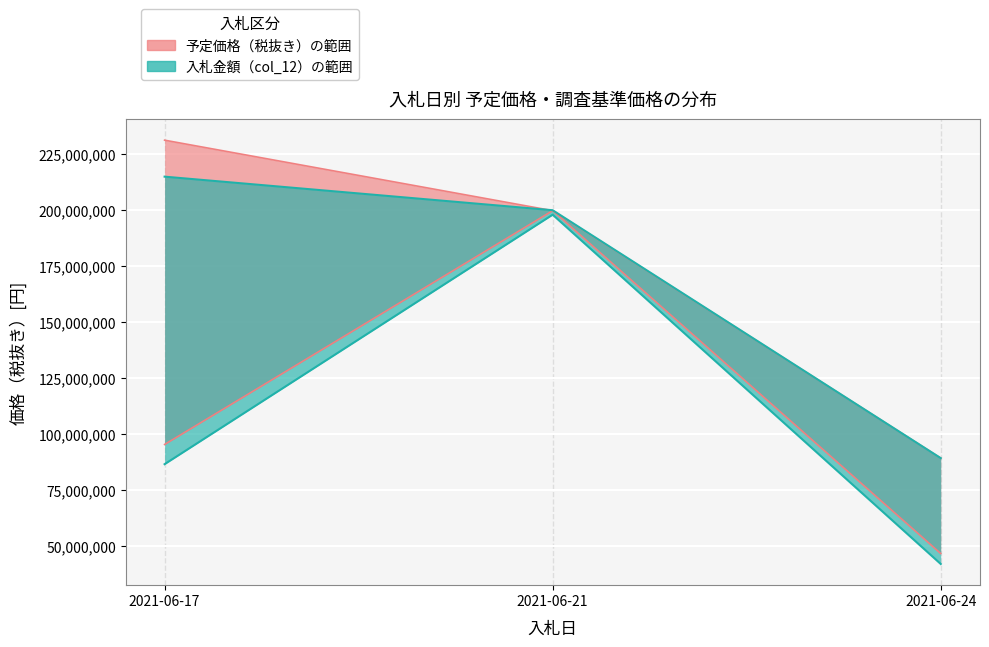

Is this an area chart (filled region under the line)?

No